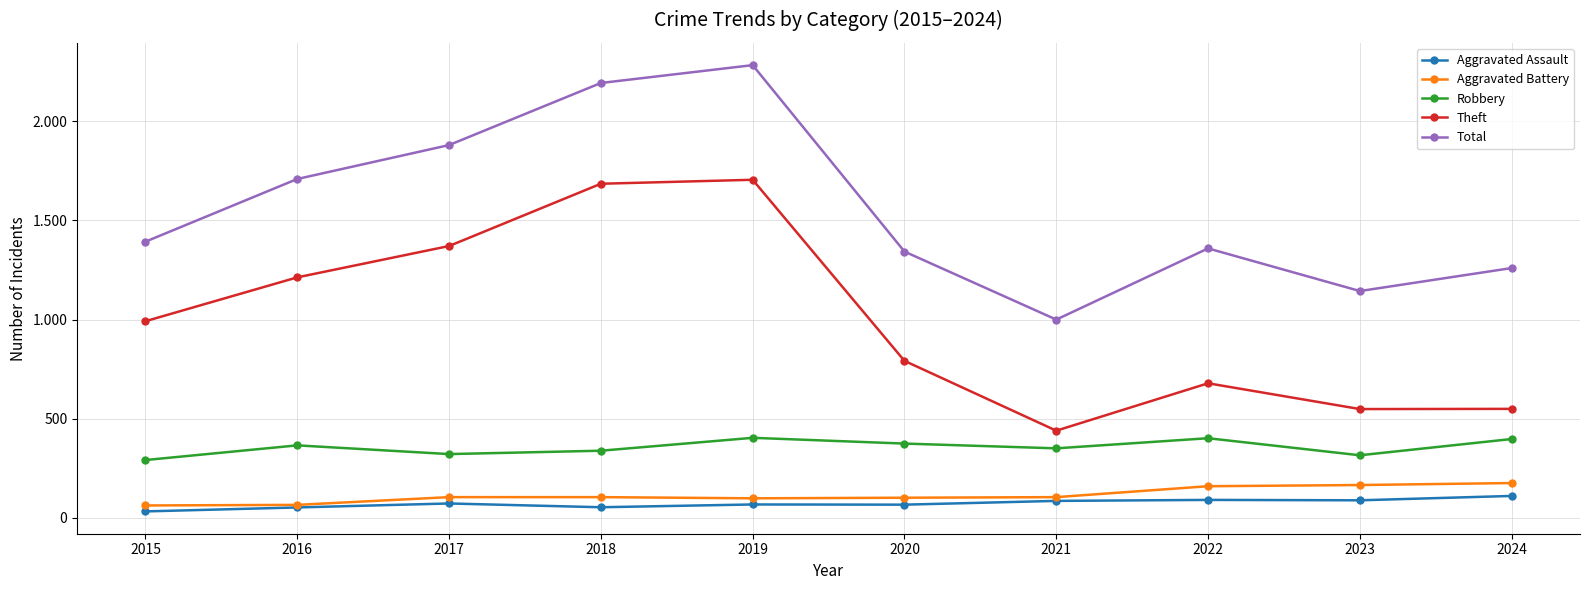

What are all the series names shown in the legend?

Aggravated Assault, Aggravated Battery, Robbery, Theft, Total